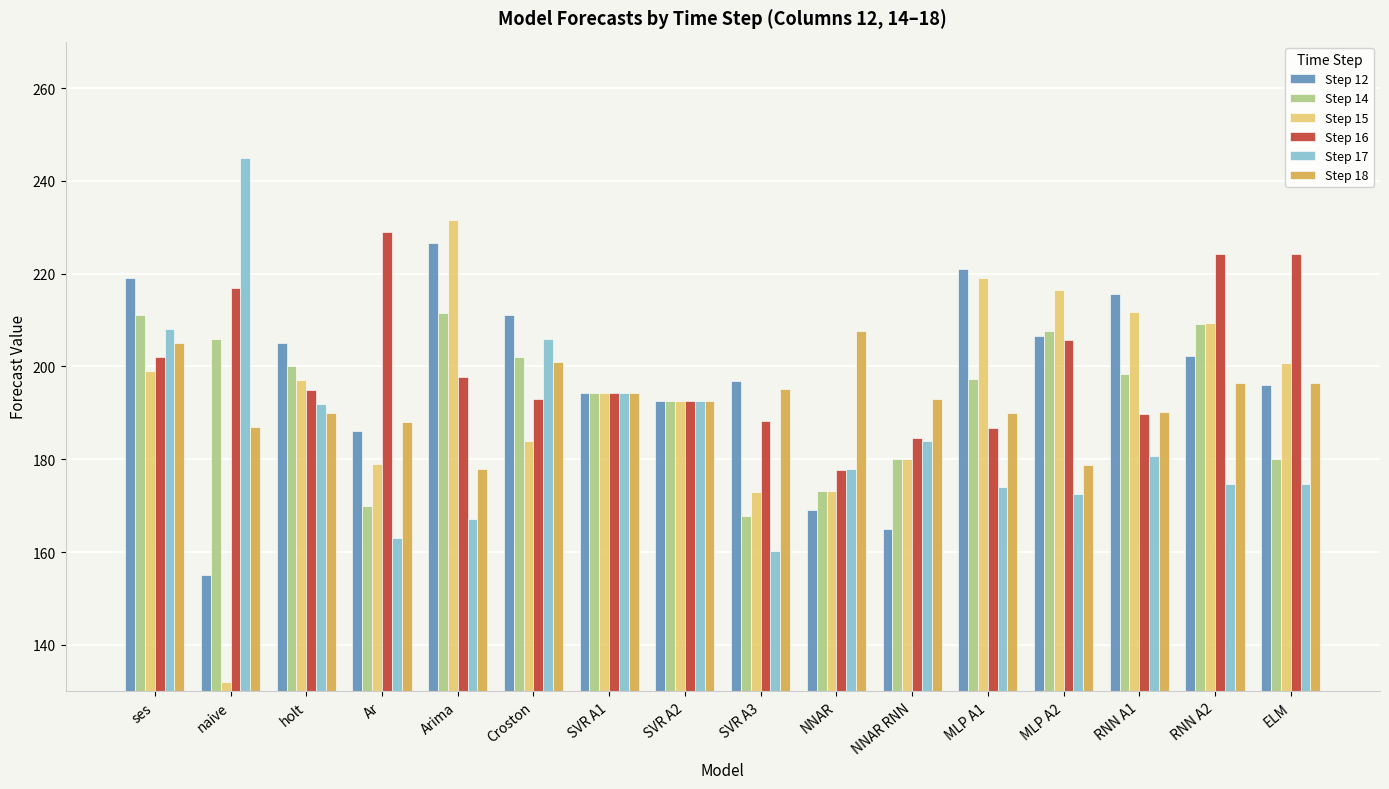

Read the Step 17 value at Croston.

206.0